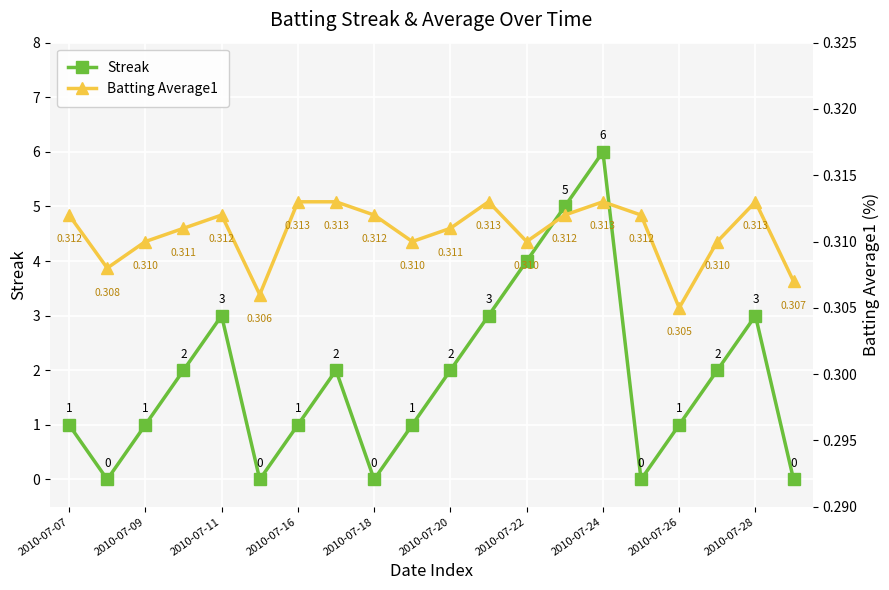

Which series has the widest spread of values?

Streak